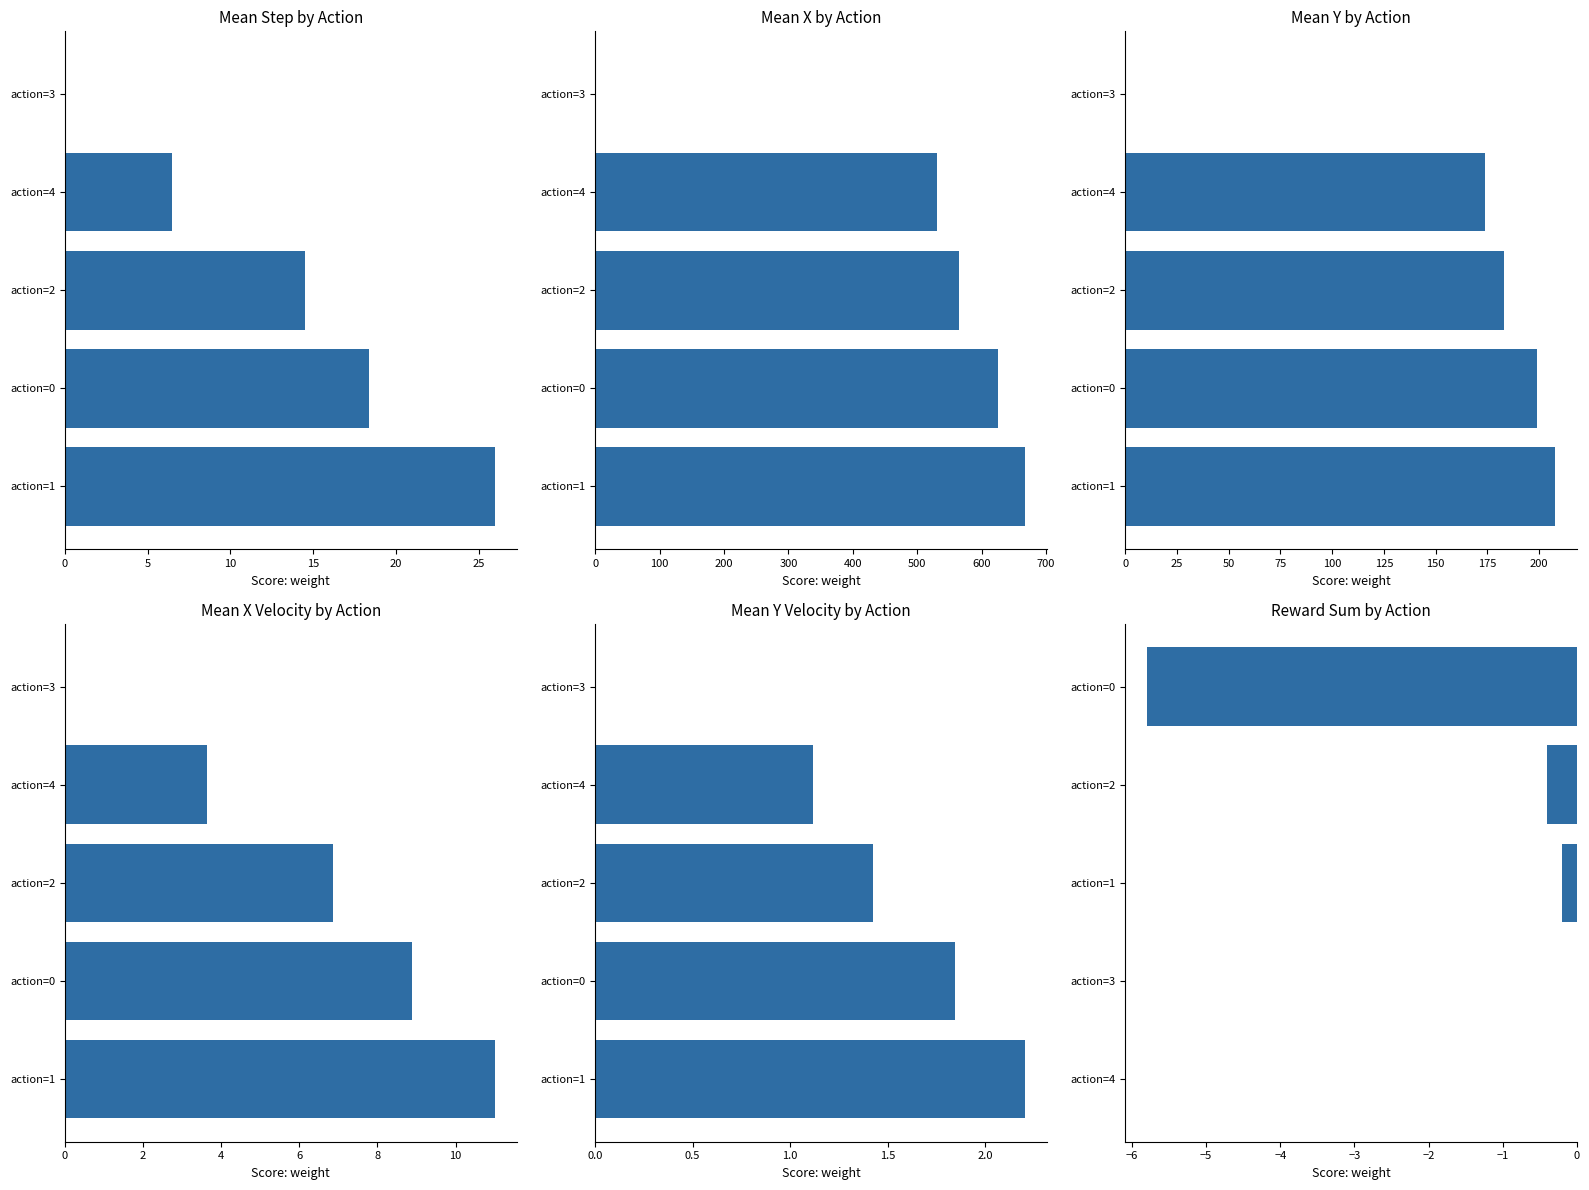

The value of Mean Y by Action at 15 is 56.4. True or false?

False